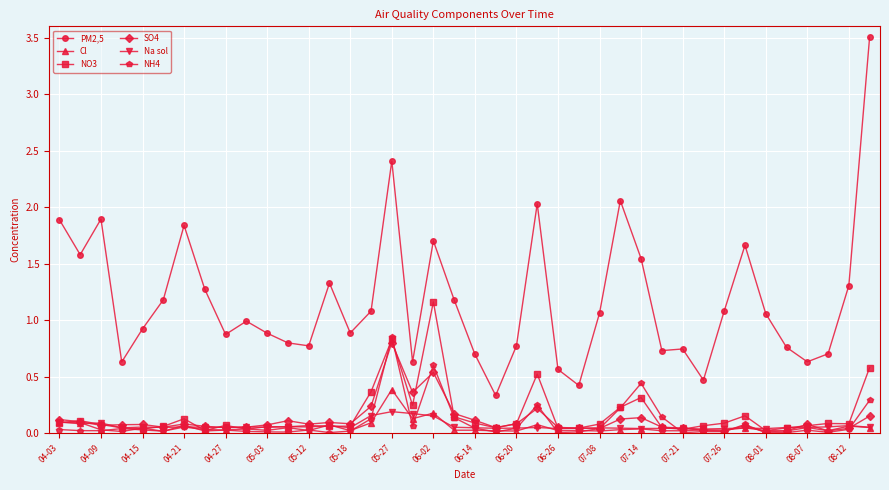

Which series has the largest range (max minus min)?

PM2,5